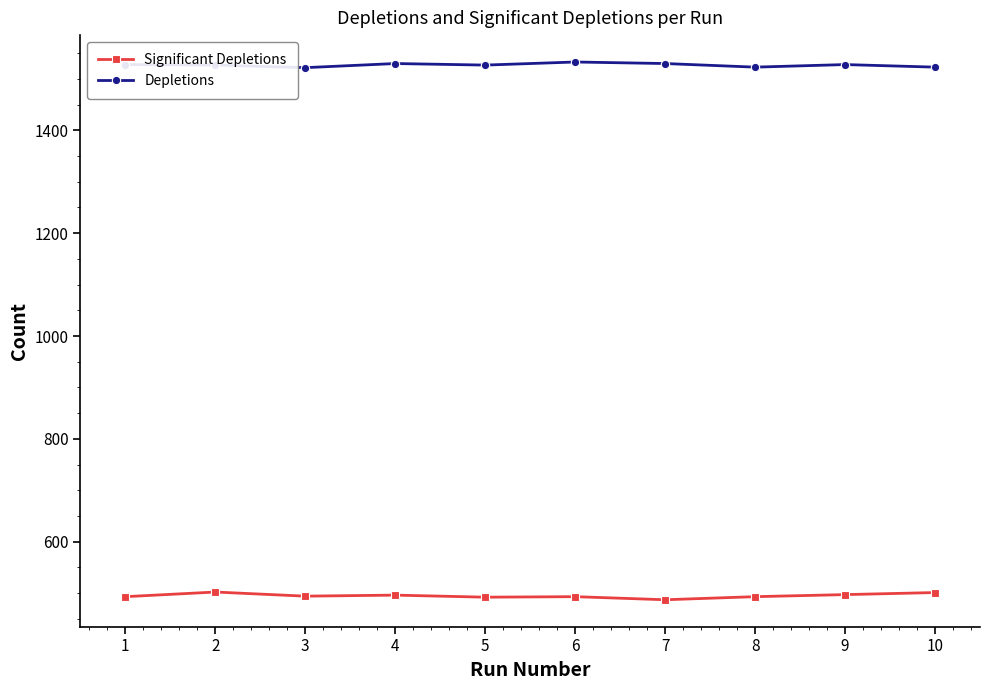

What is the total value across all series at 3?

2016